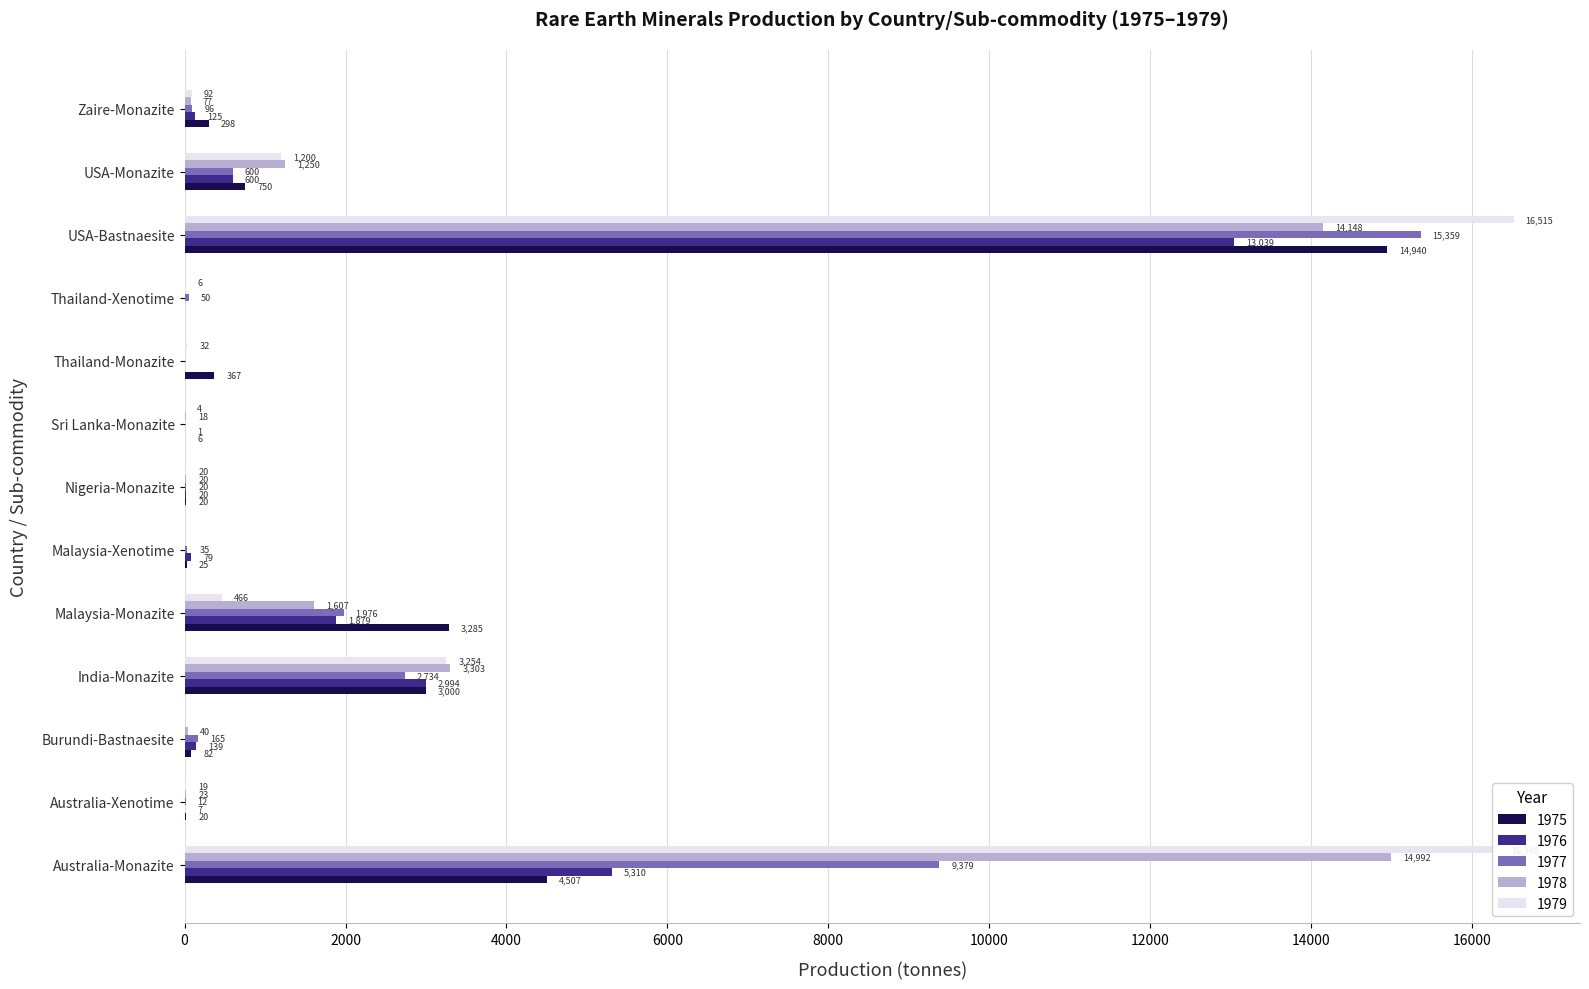

What value does the 1976 series have at Malaysia-Monazite, to the nearest 10?

1880